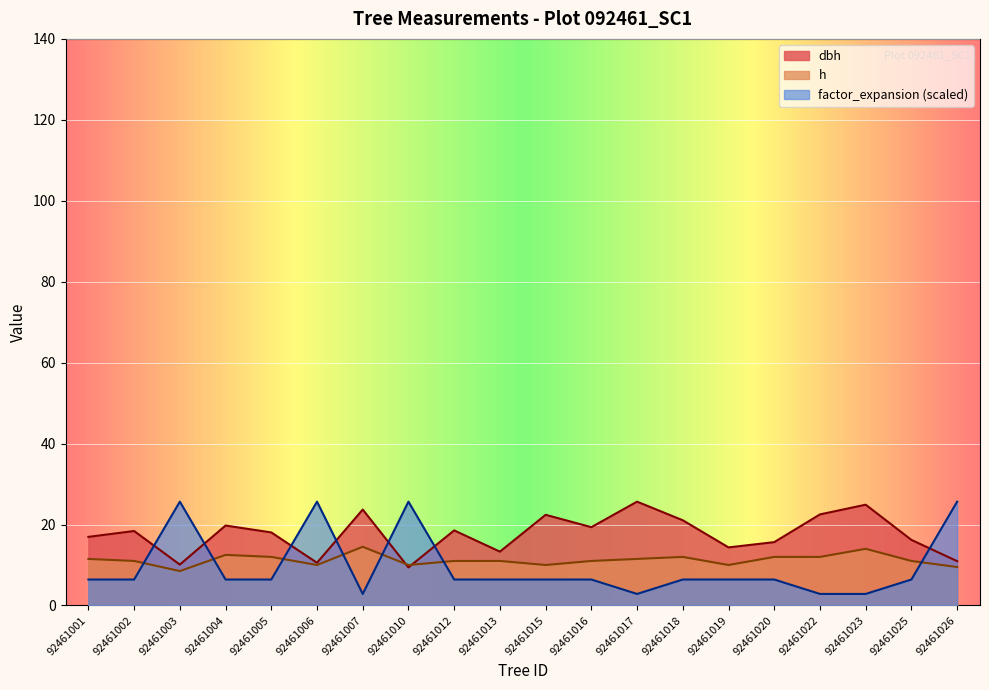

Which has a higher value, 92461016 or 92461022?

92461022